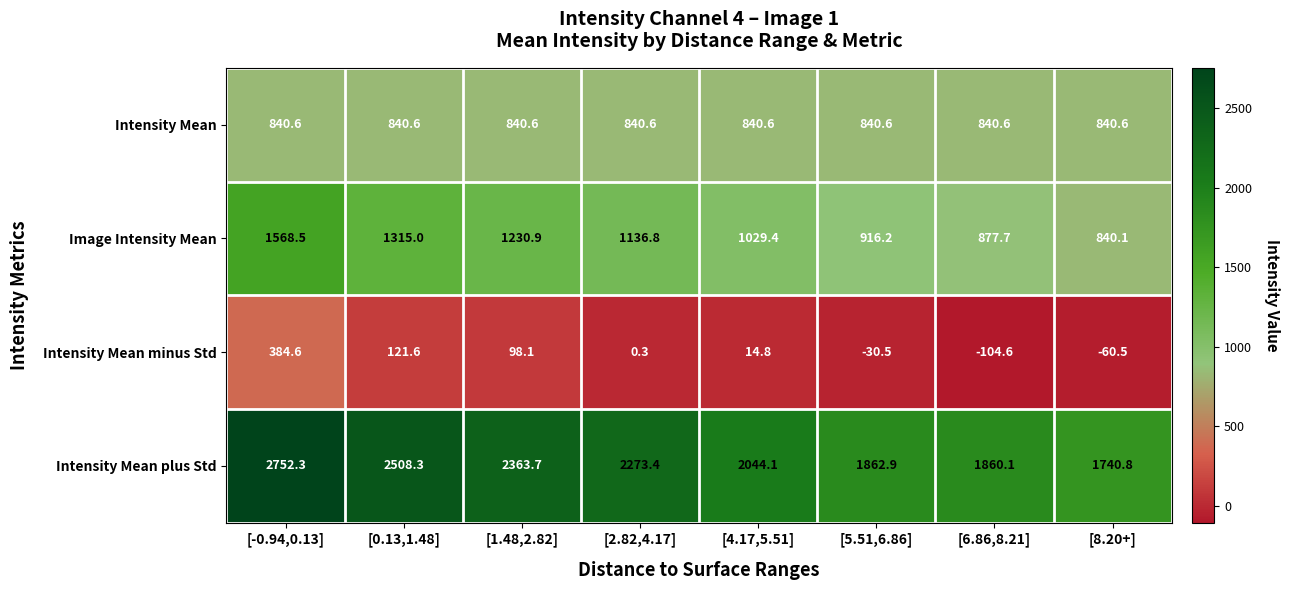

At which label does Intensity Mean plus Std first exceed 2273?

[-0.94,0.13]